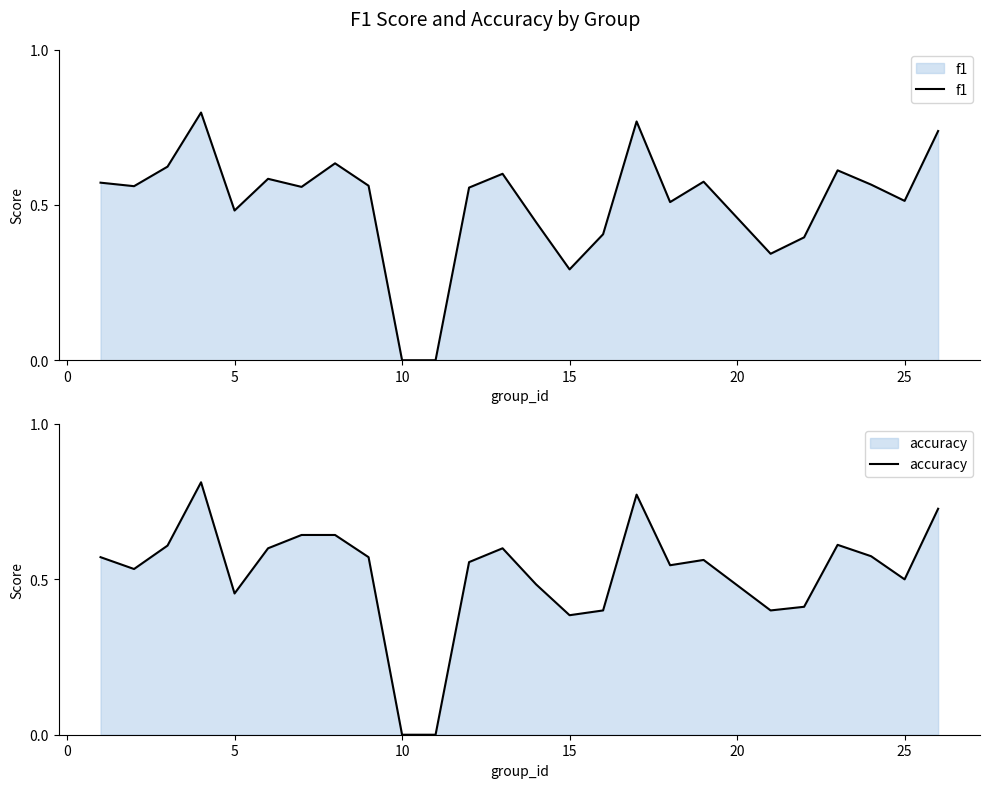

True or false: f1 has a value of 0.2 at 11.

False